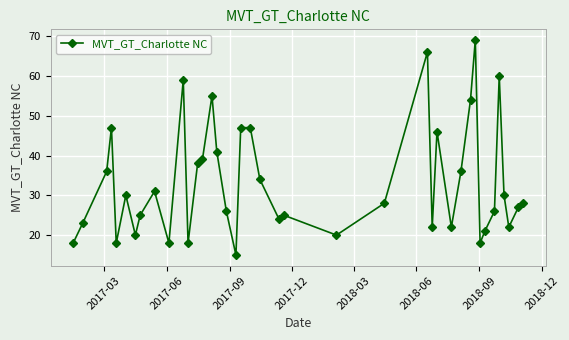

What is the difference between the maximum and second lowest values?

51